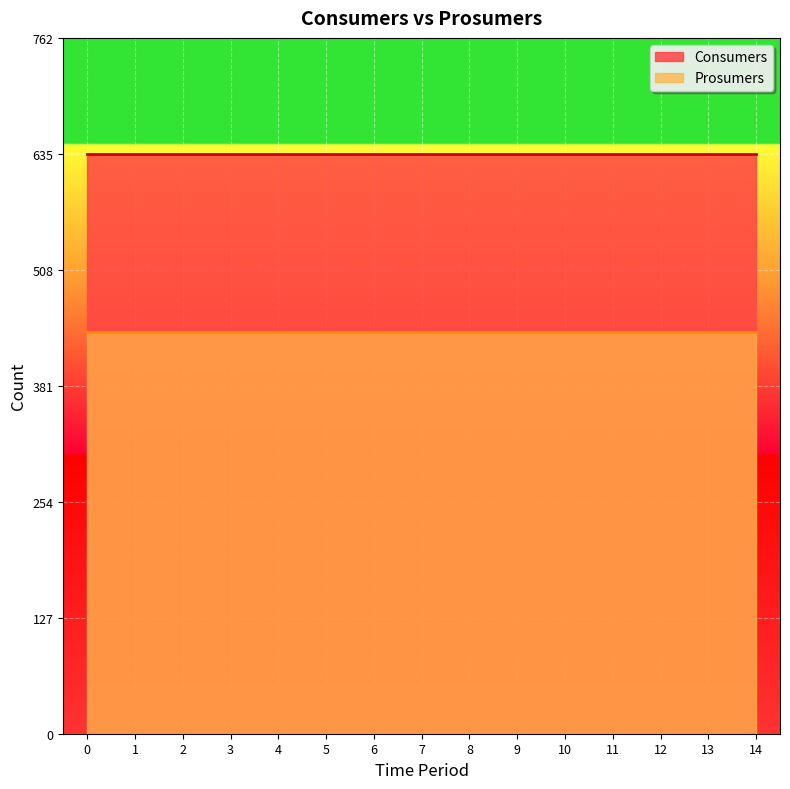

Which series has the largest total across all categories?

Consumers